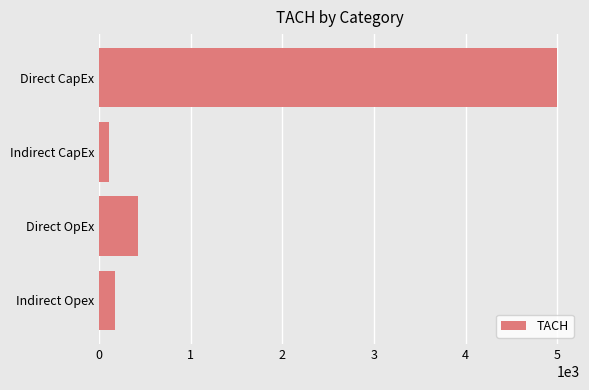

How many categories are shown in the chart?

4